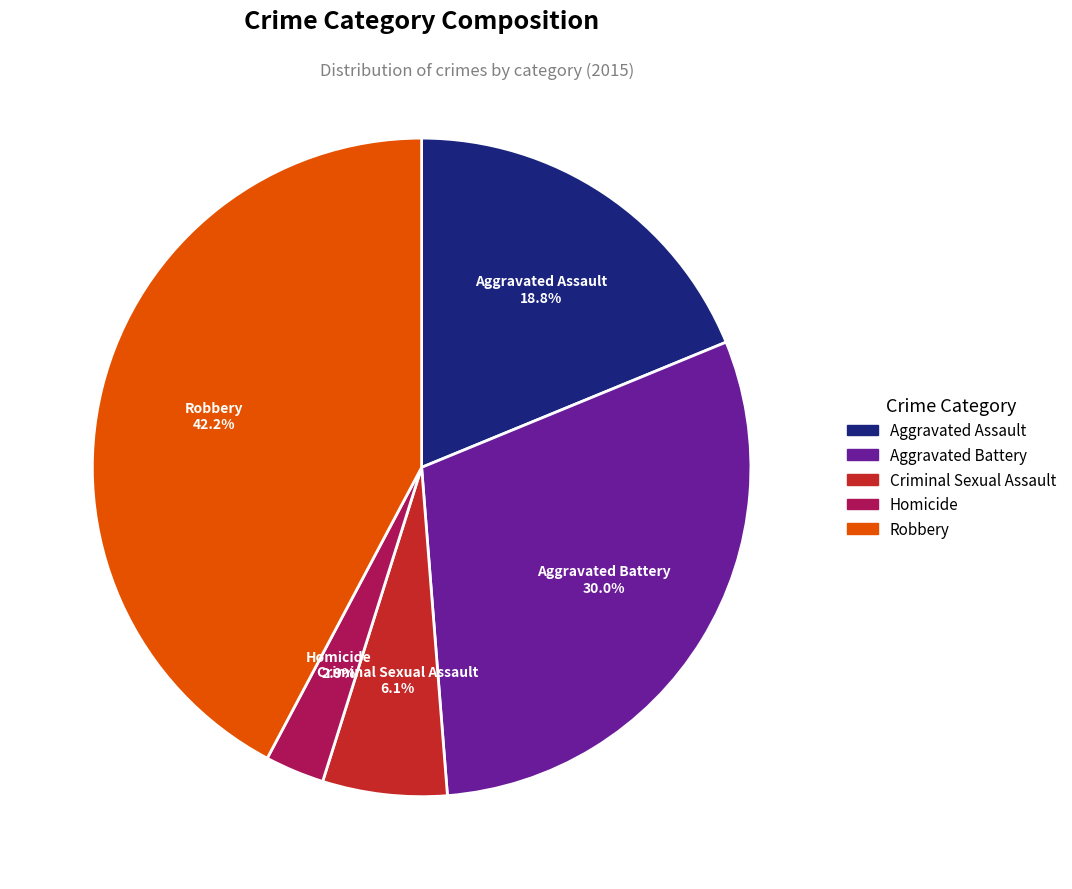

Is it true that Robbery is 42% of the pie?

True